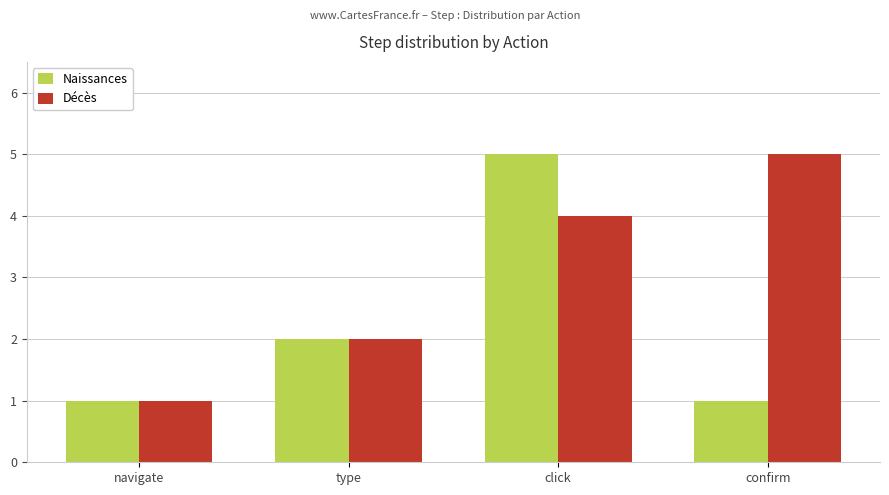

At which label is Naissances closest to 3?

type